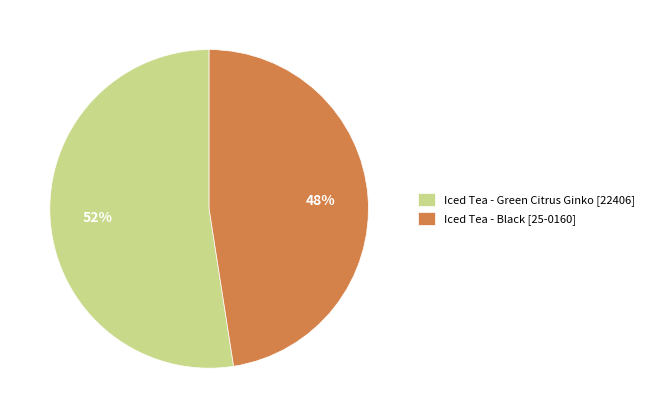

True or false: Iced Tea - Green Citrus Ginko [22406] accounts for 52% of the total.

True